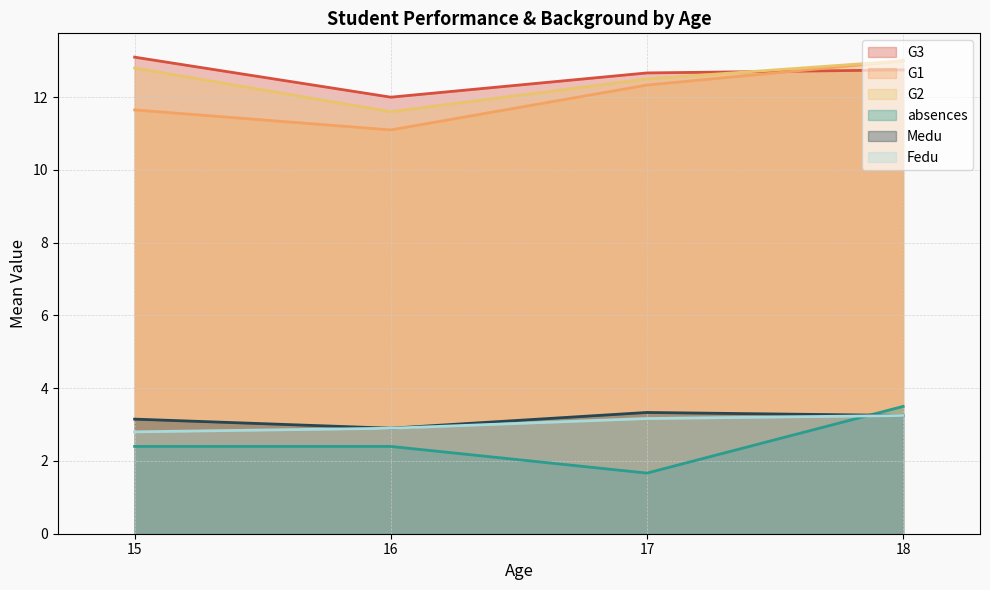

Which has a higher value, 16 or 15?

15